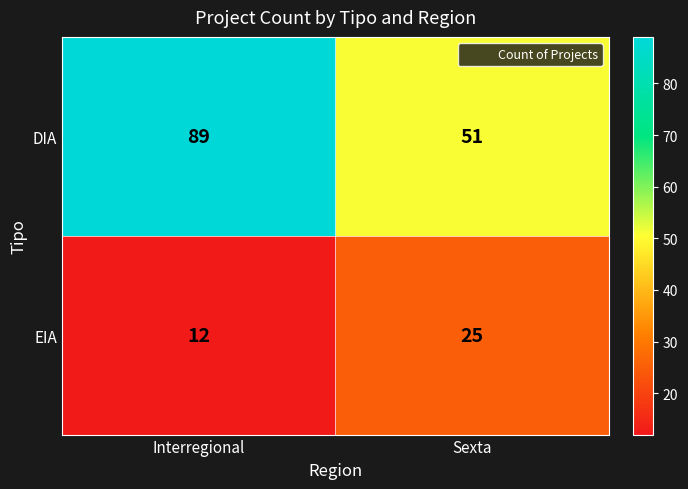

At which category is the sum across all series the highest?

Interregional